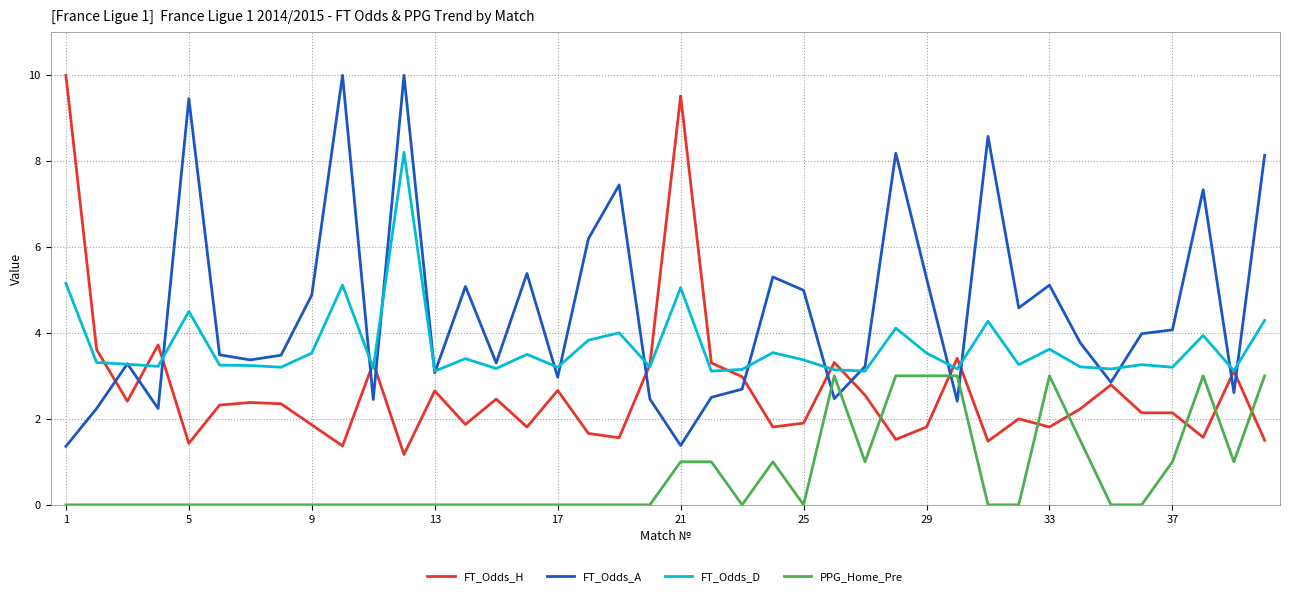

What is the minimum value for FT_Odds_H?

1.2